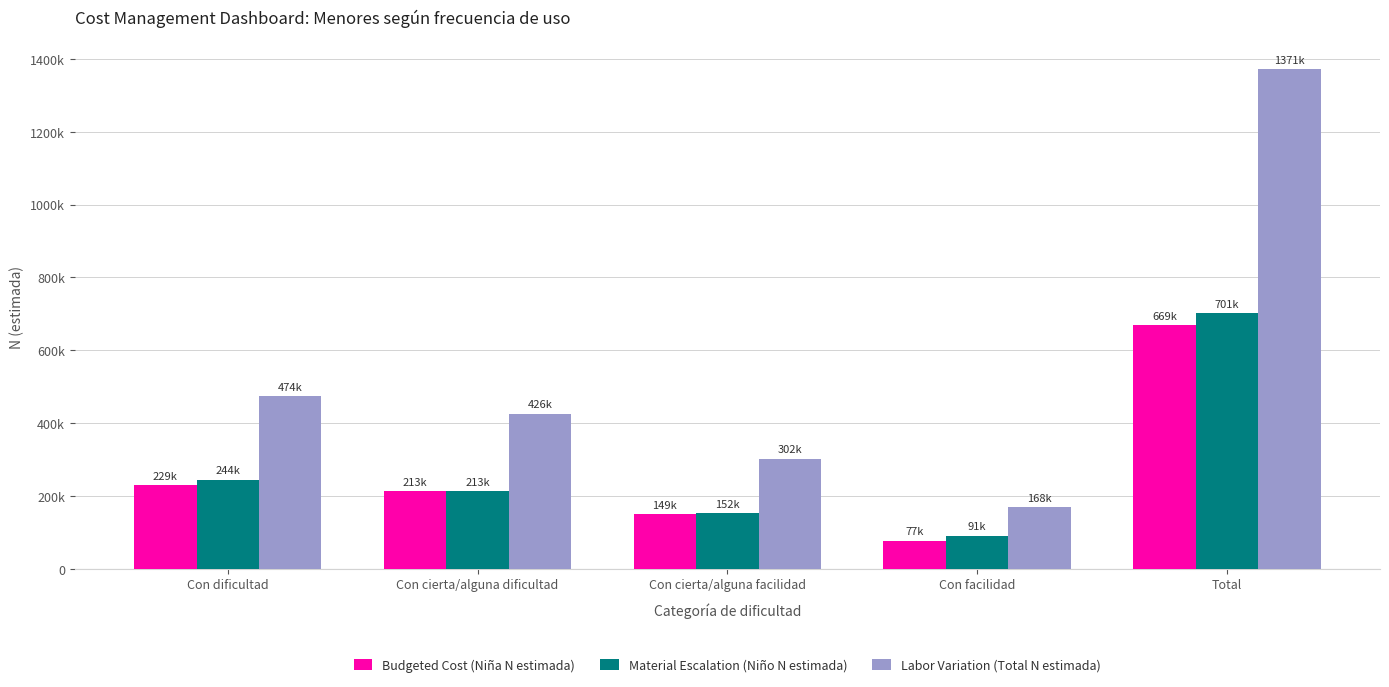

What is the label of the 2nd bar from the right?

Con facilidad